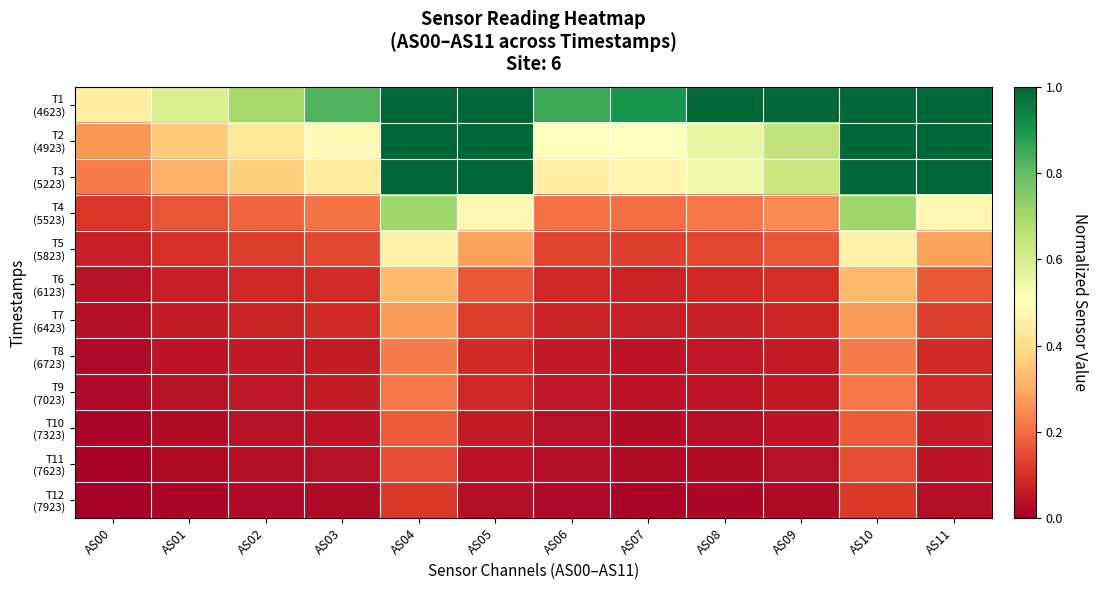

What is the difference between the highest and lowest values at AS10?

0.9